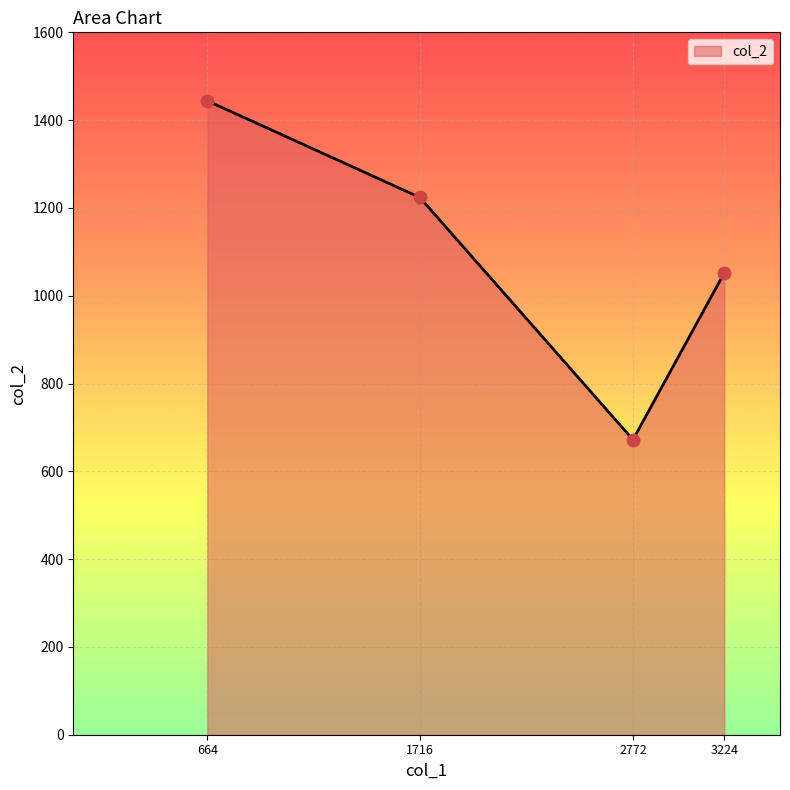

What is the change in value from 664 to 3224?

-392